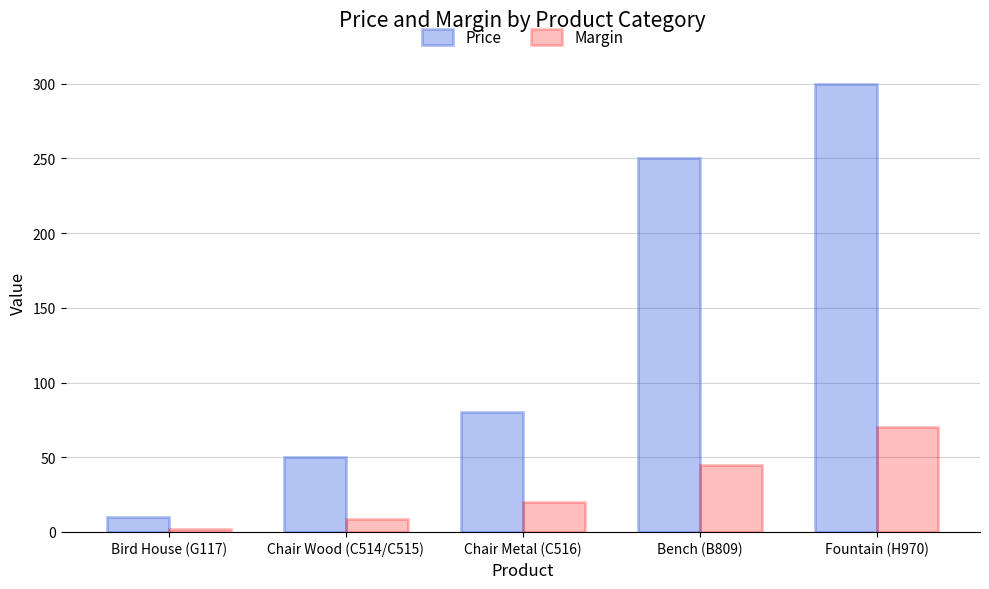

What is the difference between the Price values at Bird House (G117) and Chair Wood (C514/C515)?

40